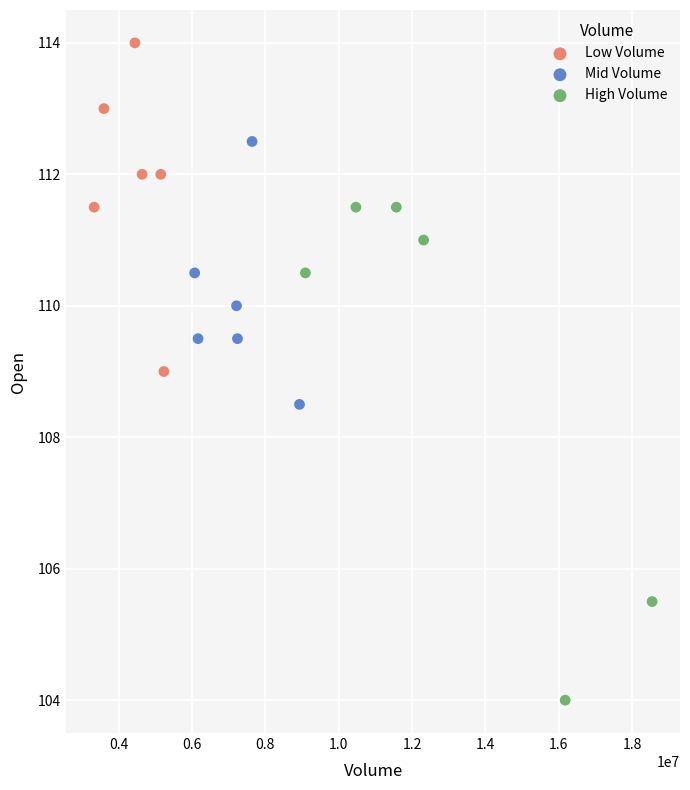

Which series has the widest spread of Y values?

High Volume